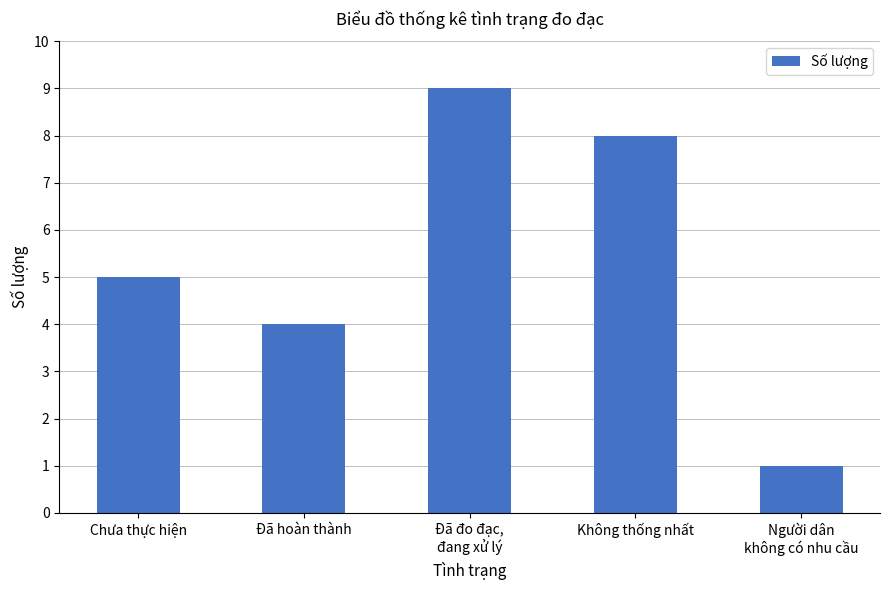

What is the smallest value displayed?

1